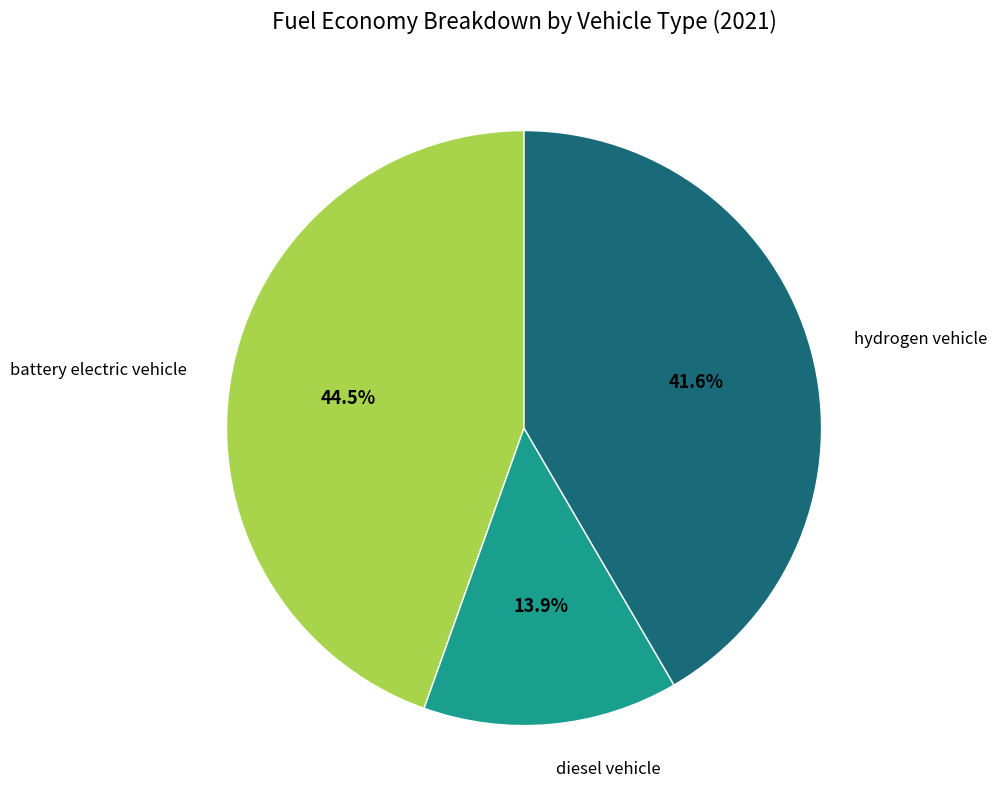

What percentage is NOT represented by battery electric vehicle?

55.5%